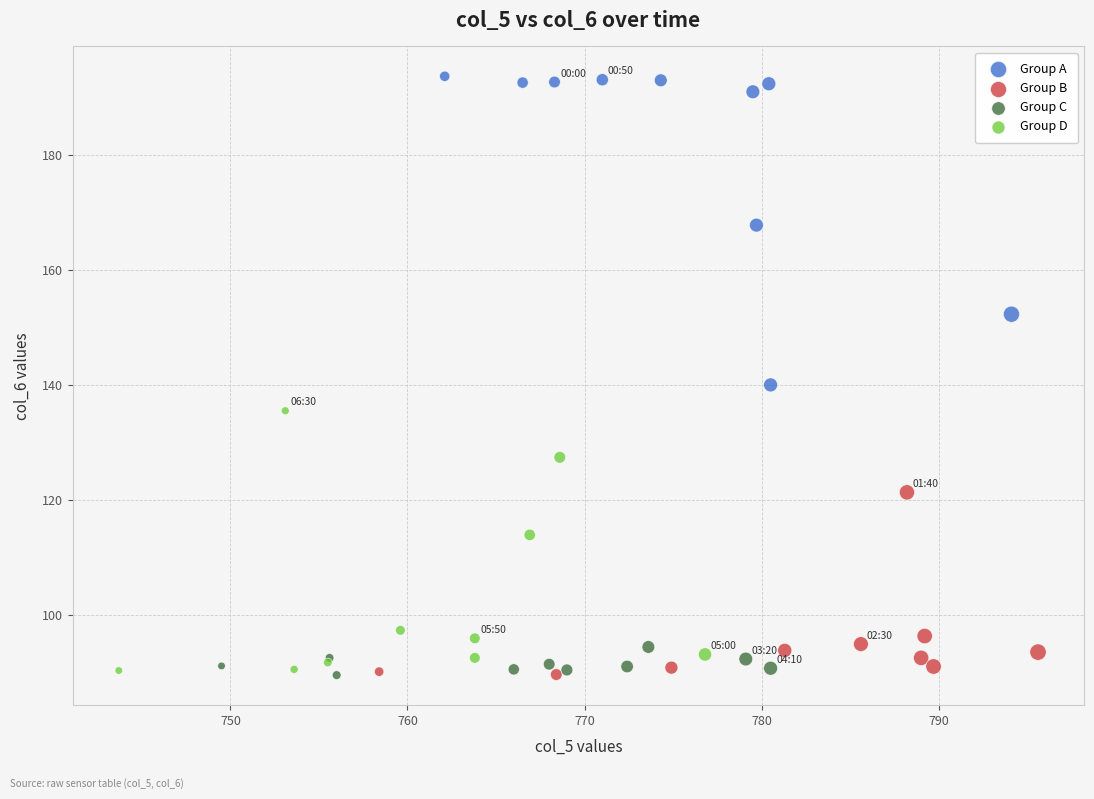

Which series contains the highest Y value?

Group A